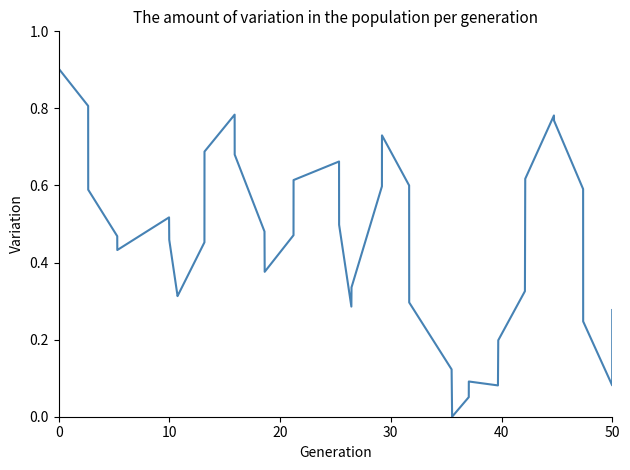

What is the sum of all values?

18.6